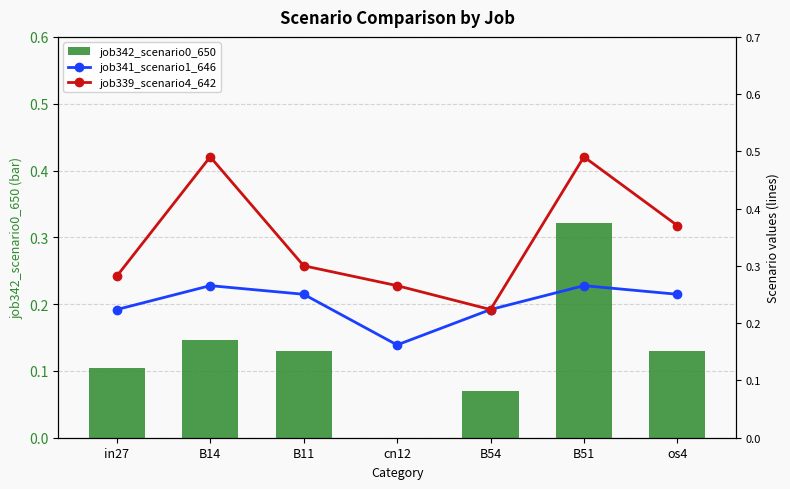

What position from the left is B14?

2